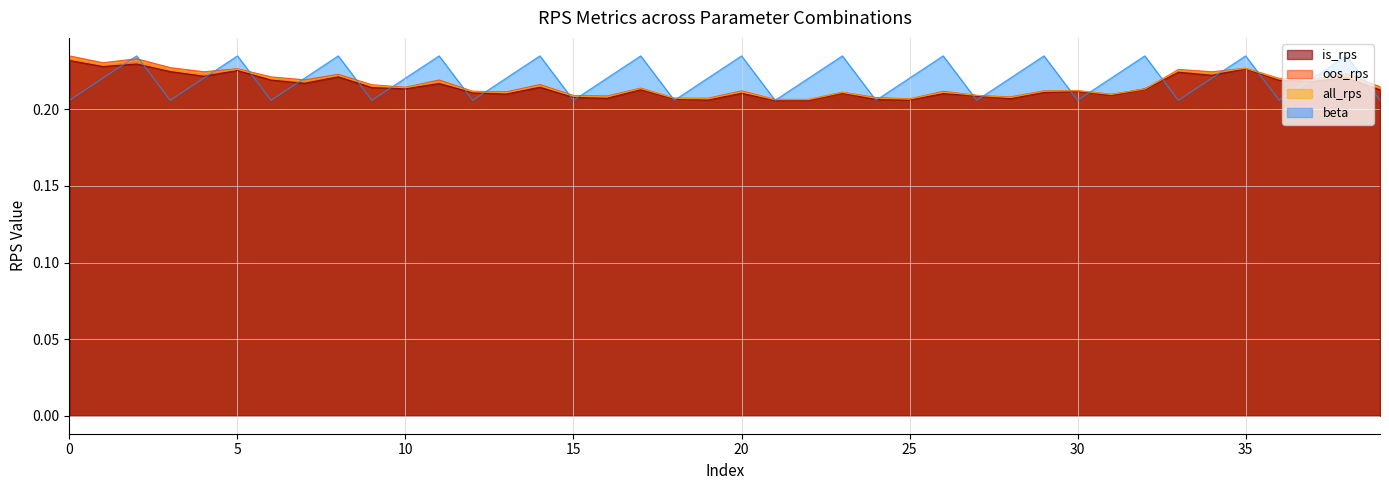

How many distinct data groups are displayed?

4